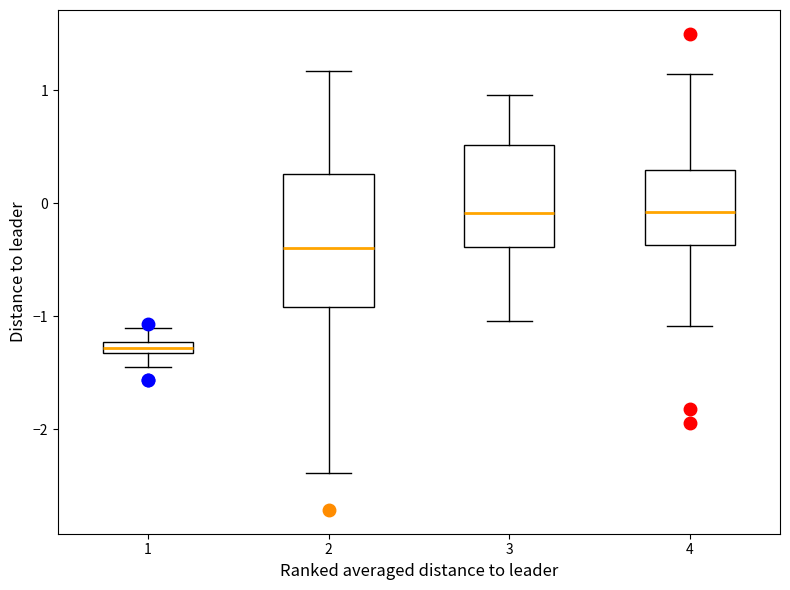

Where is the upper edge of the box at x = 1 on the y-axis? The values are not printed on the chart, so give them approximately, as read against the axis.

-1.2